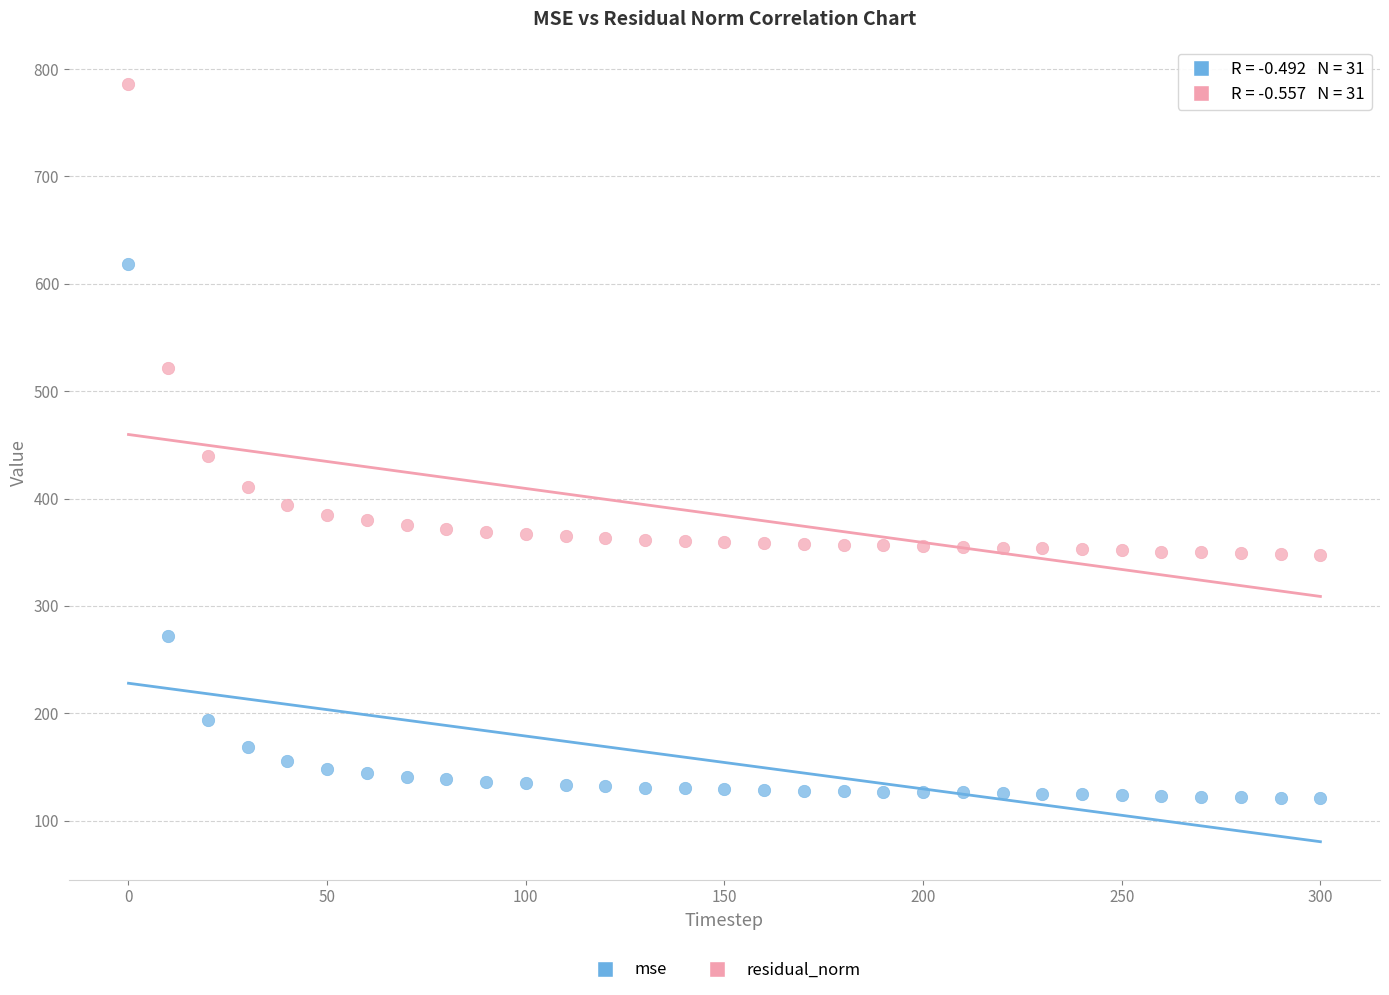

What are all the series names shown in the legend?

mse, residual_norm